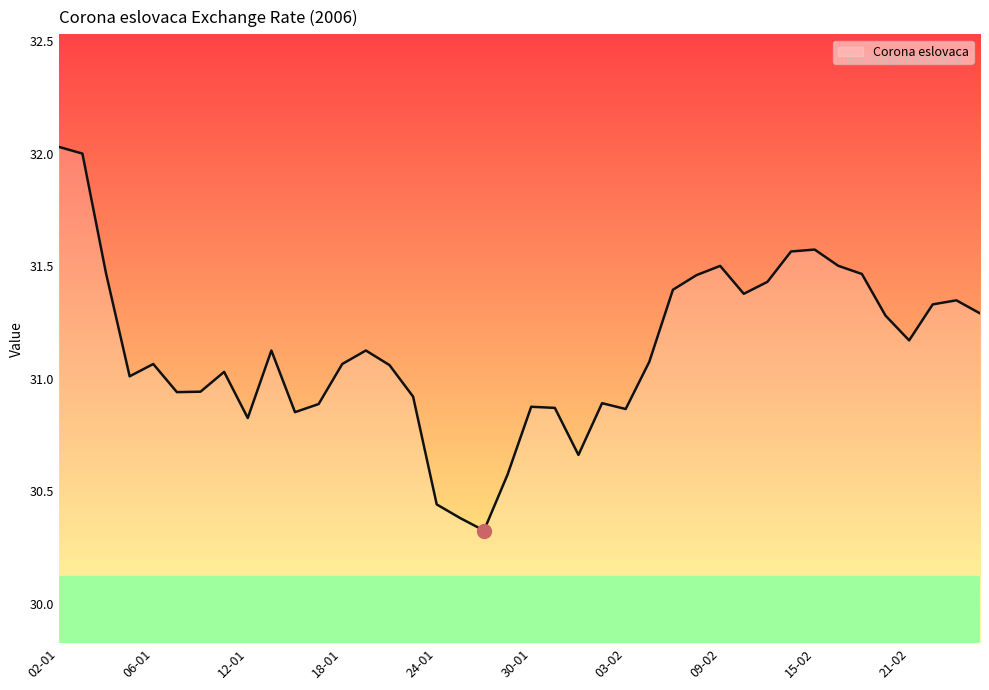

How many lines are shown in the chart?

1